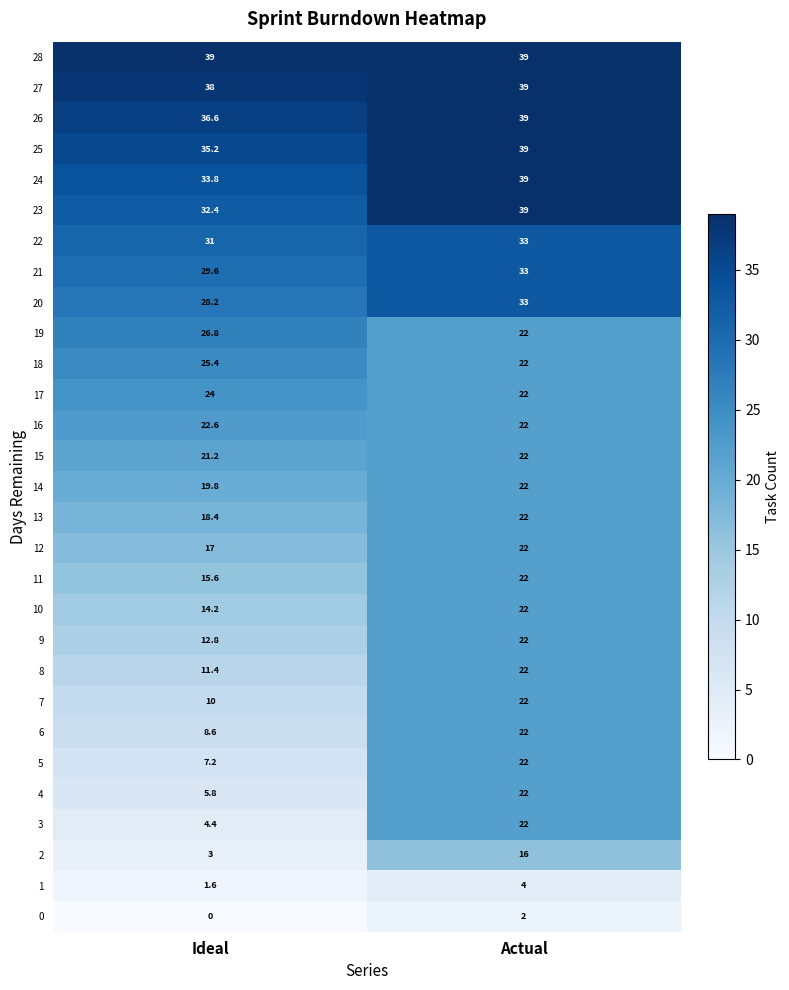

List the labels in order of 5 value, largest first.

Actual, Ideal